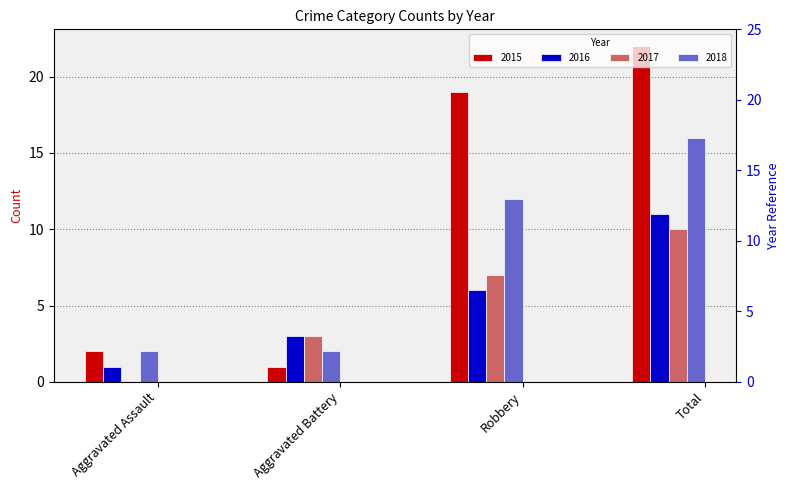

What is the maximum value for 2018?

16